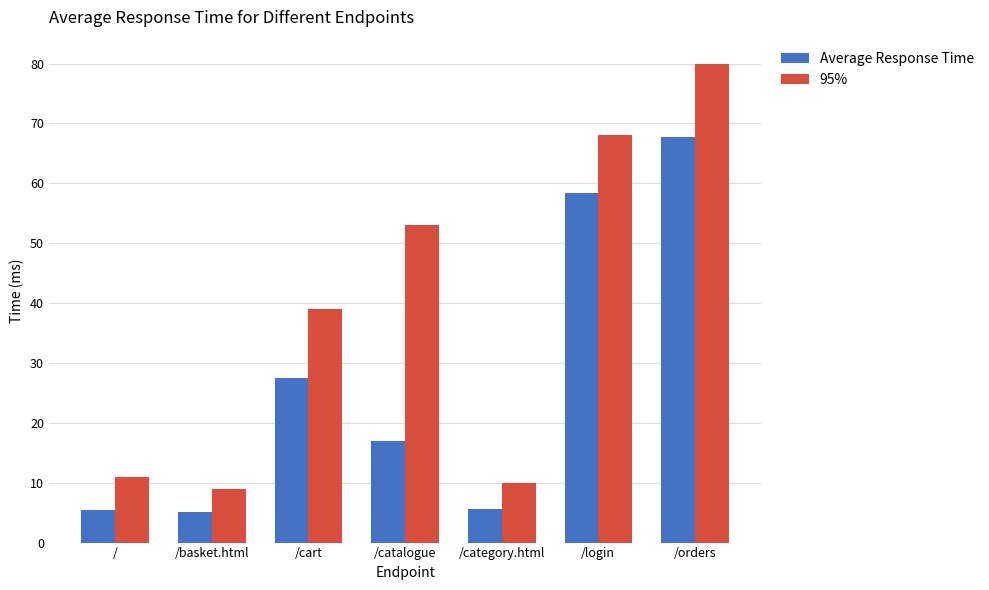

Is the value of 95% at /basket.html greater than the value of Average Response Time at /orders?

No